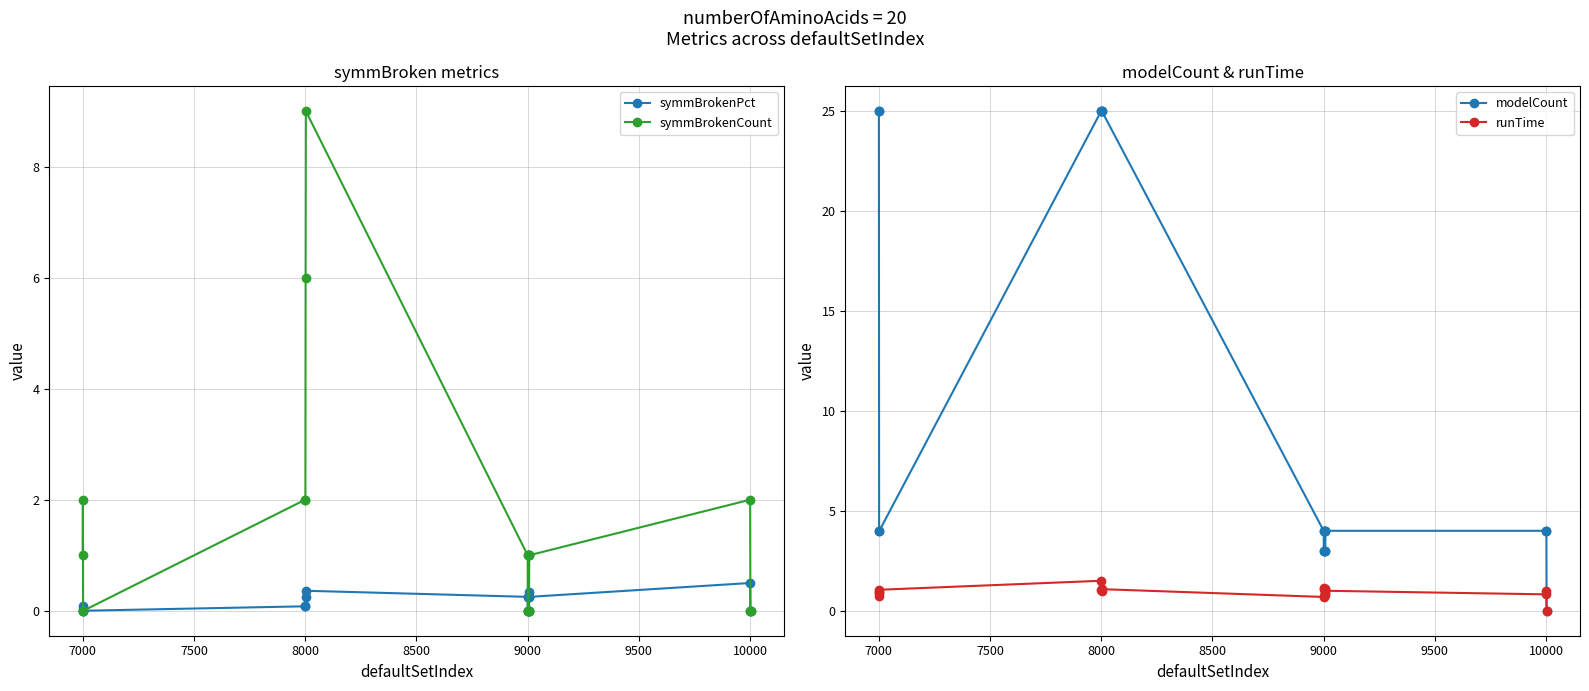

What is the maximum value for runTime?

1.5